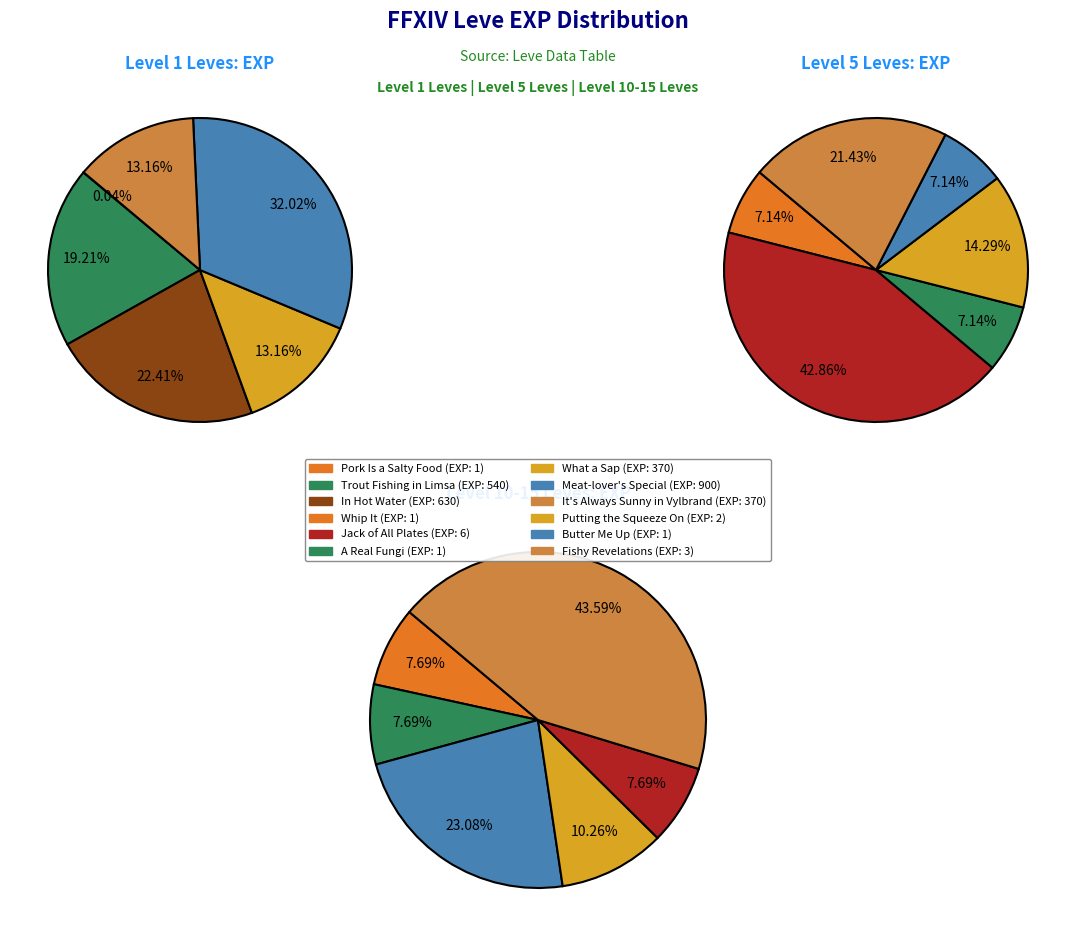

The 1 slice represents 17% of the pie. True or false?

True